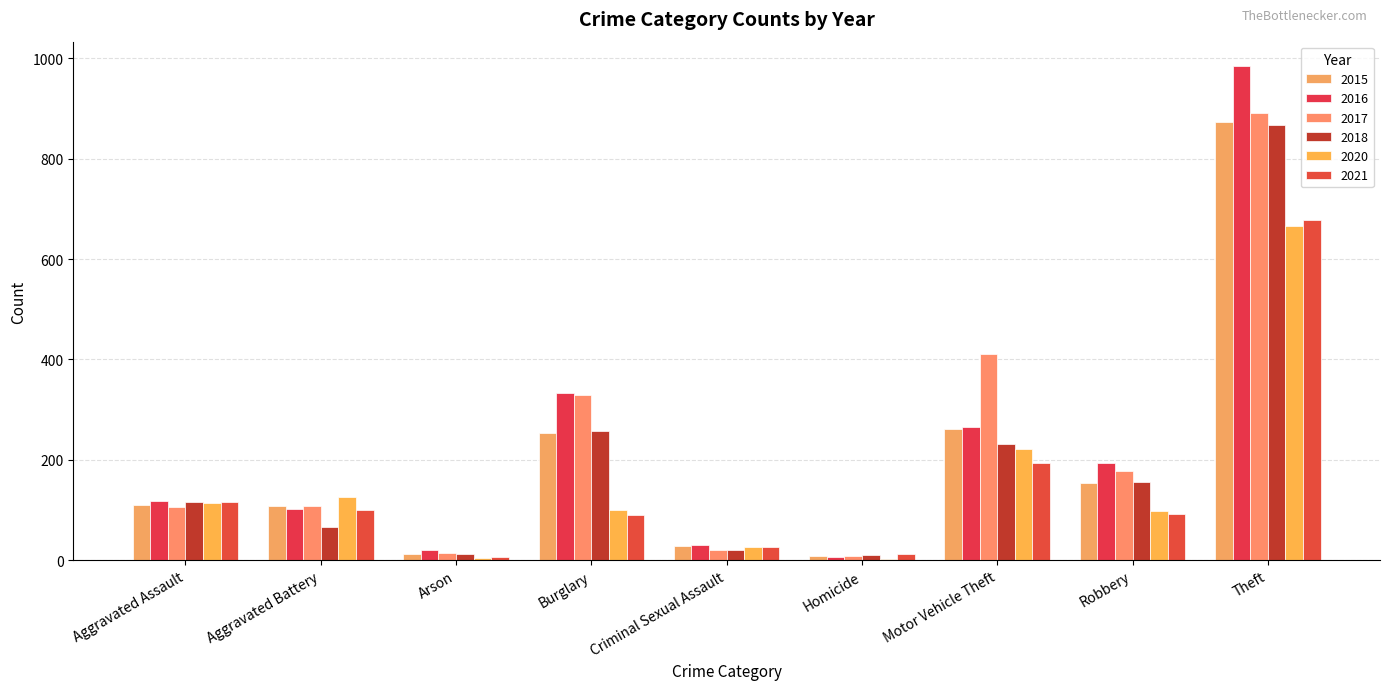

True or false: 2020 has a value of 113 at Aggravated Assault.

True